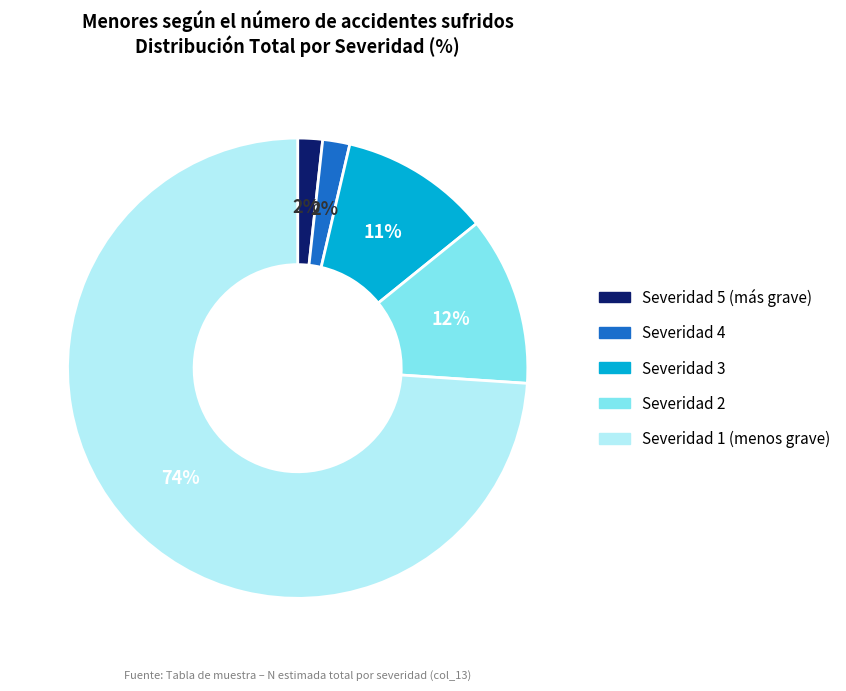

Is there a majority slice in this chart?

Yes